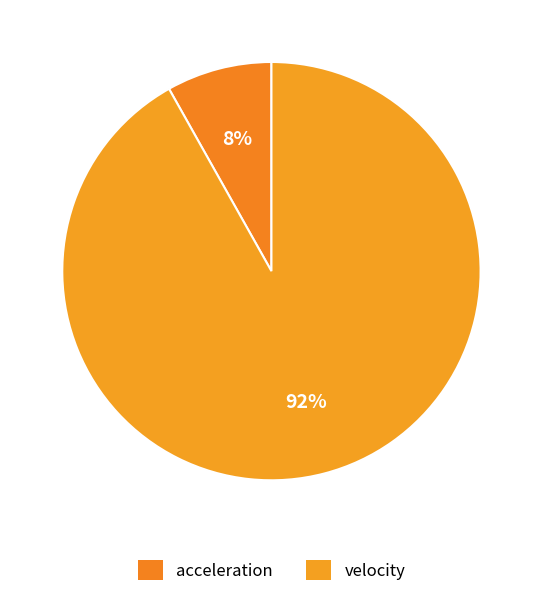

How many slices are in this pie chart?

2